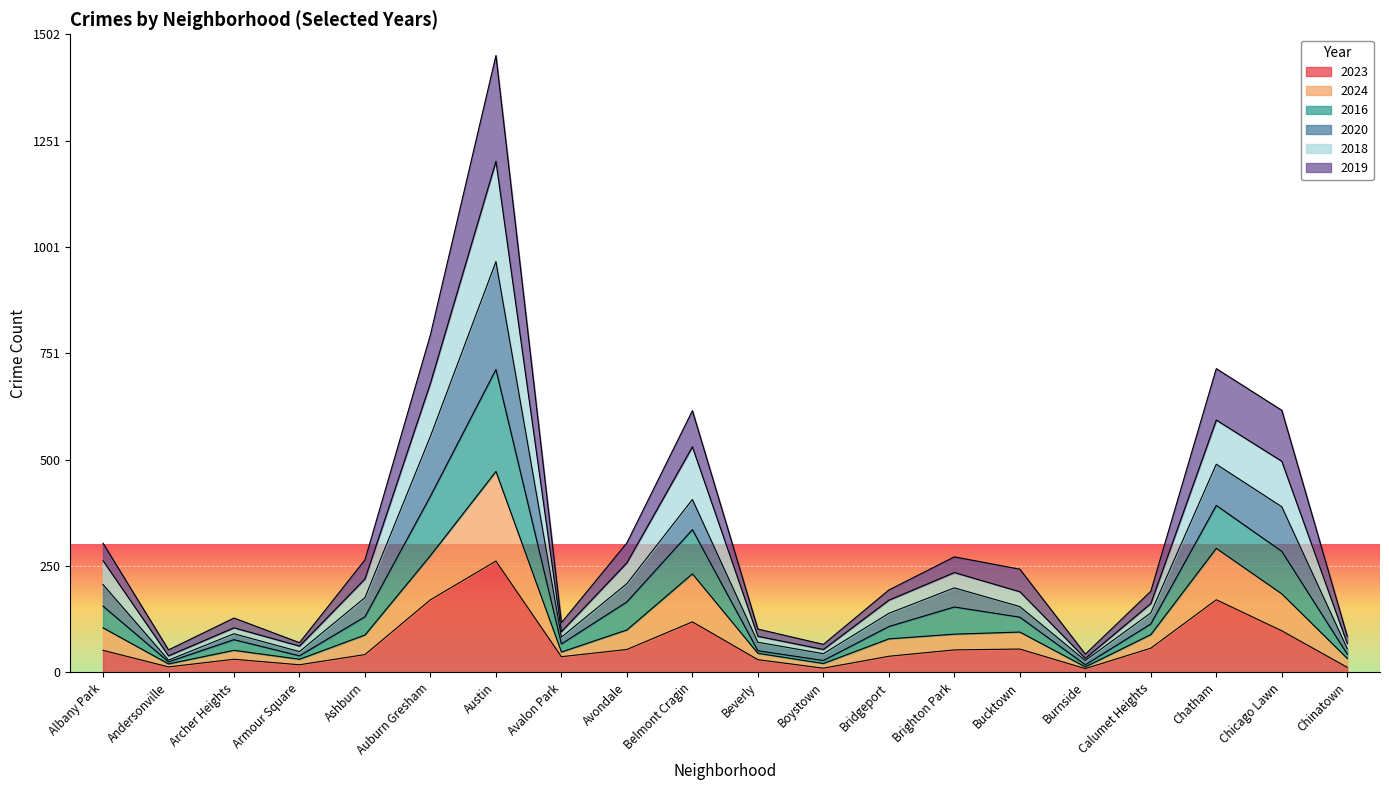

The value of 2023 at Avondale is 54. True or false?

True